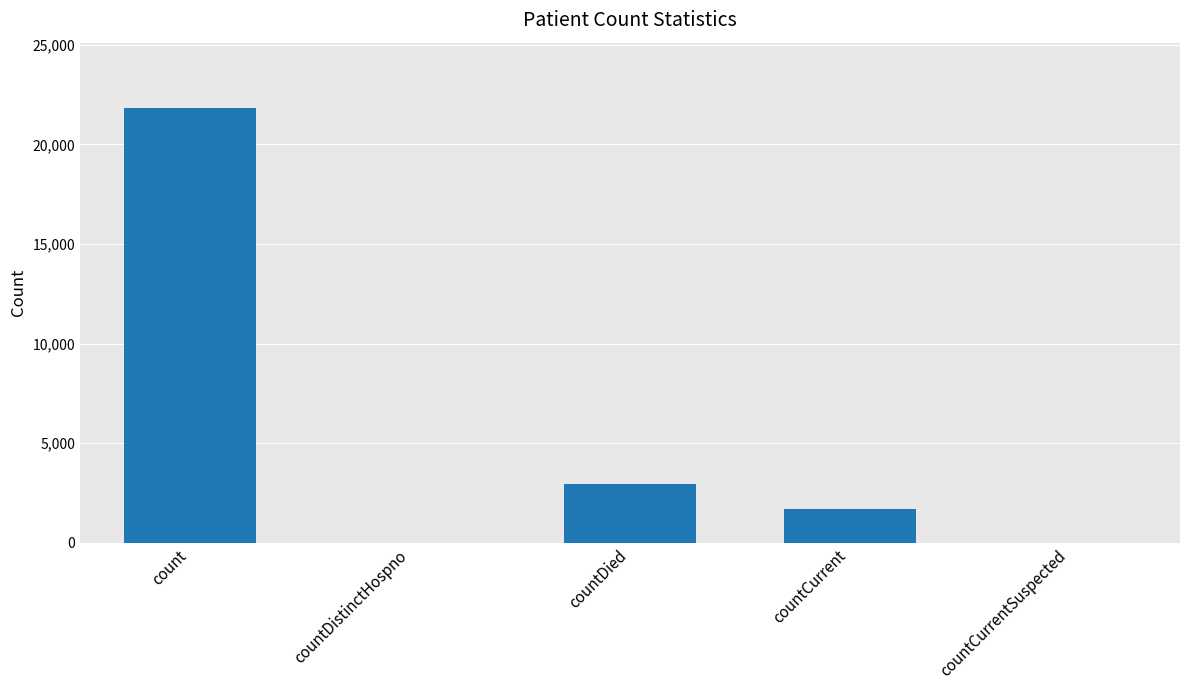

True or false: the data shows 32606 at count.

False